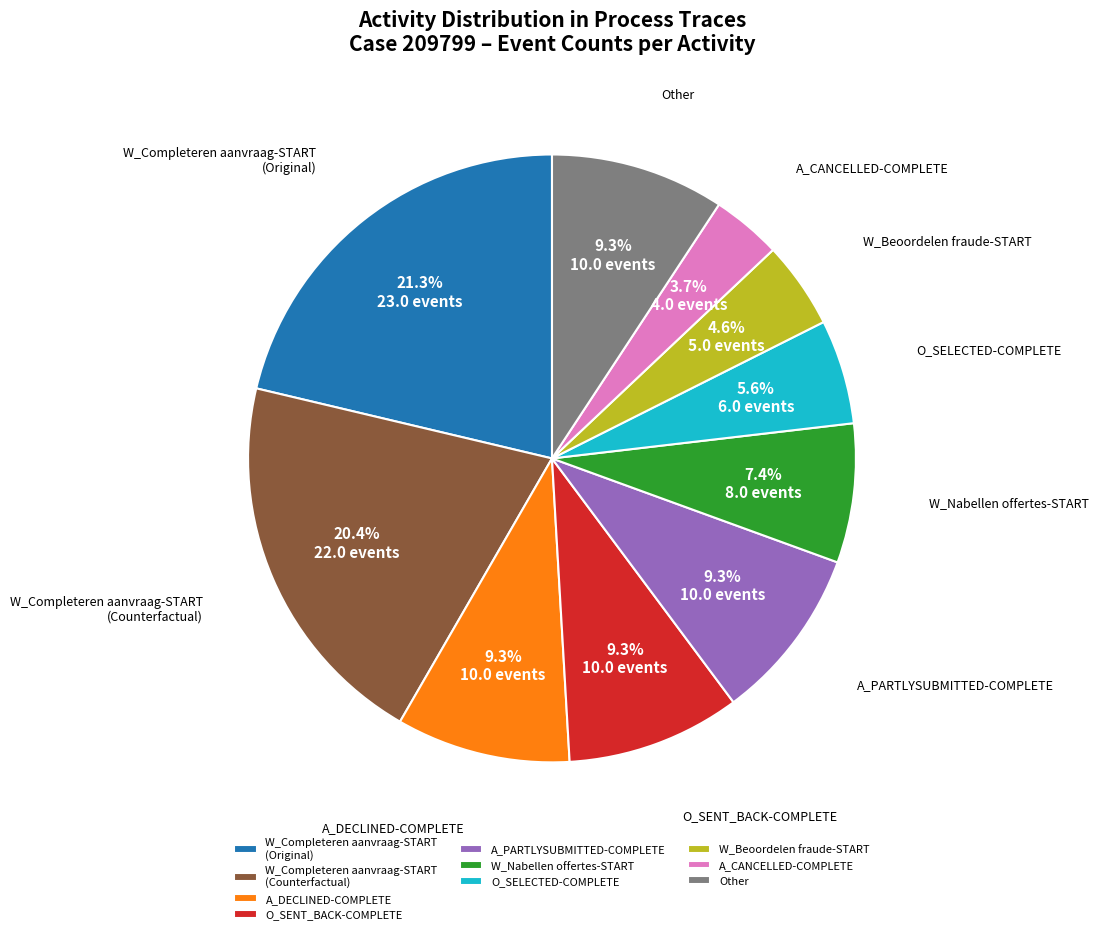

Does W_Completeren aanvraag-START (Counterfactual) represent more than half of the total?

No